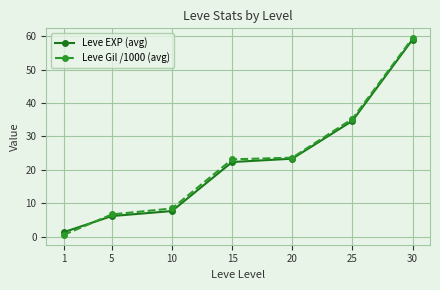

Reading left to right, transcribe all the data shown in this chart.

Leve EXP (avg): 1=1.3	5=6.2	10=7.7	15=22.3	20=23.3	25=34.7	30=59.0
Leve Gil /1000 (avg): 1=0.5	5=6.7	10=8.4	15=23.1	20=23.6	25=35.3	30=59.4